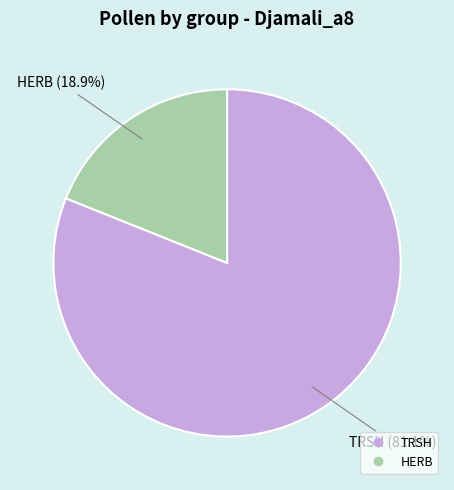

Does any single category account for the majority?

Yes